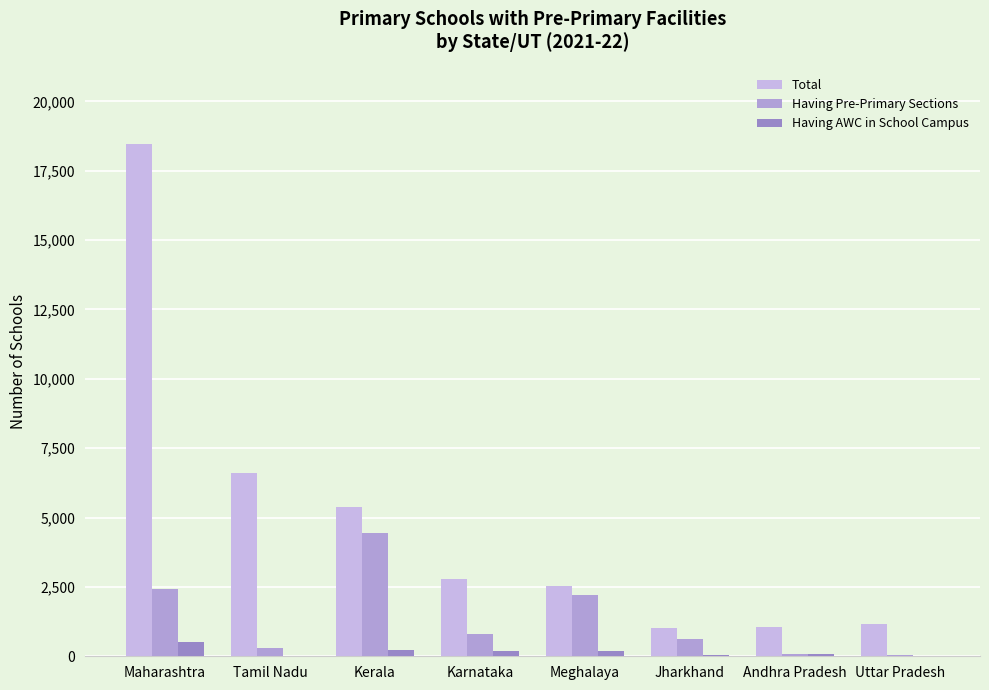

Between Tamil Nadu and Karnataka, which series saw the biggest shift?

Total